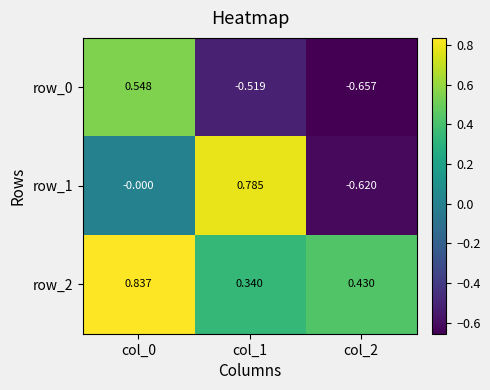

Is the value of row_2 at col_1 greater than the value of row_0 at col_0?

No